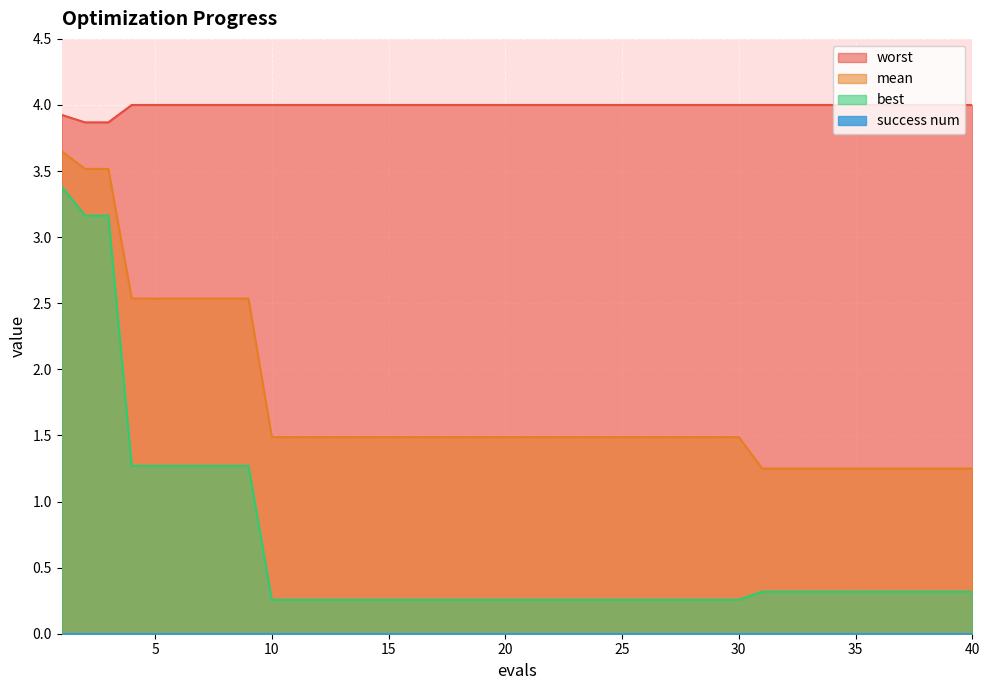

What is the greatest value displayed?

4.0